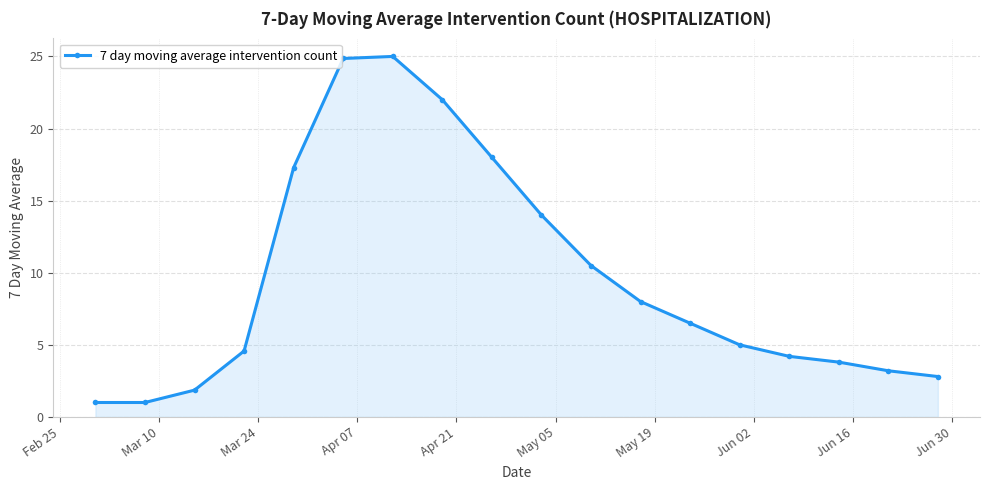

What is the maximum value shown in the chart?

25.0